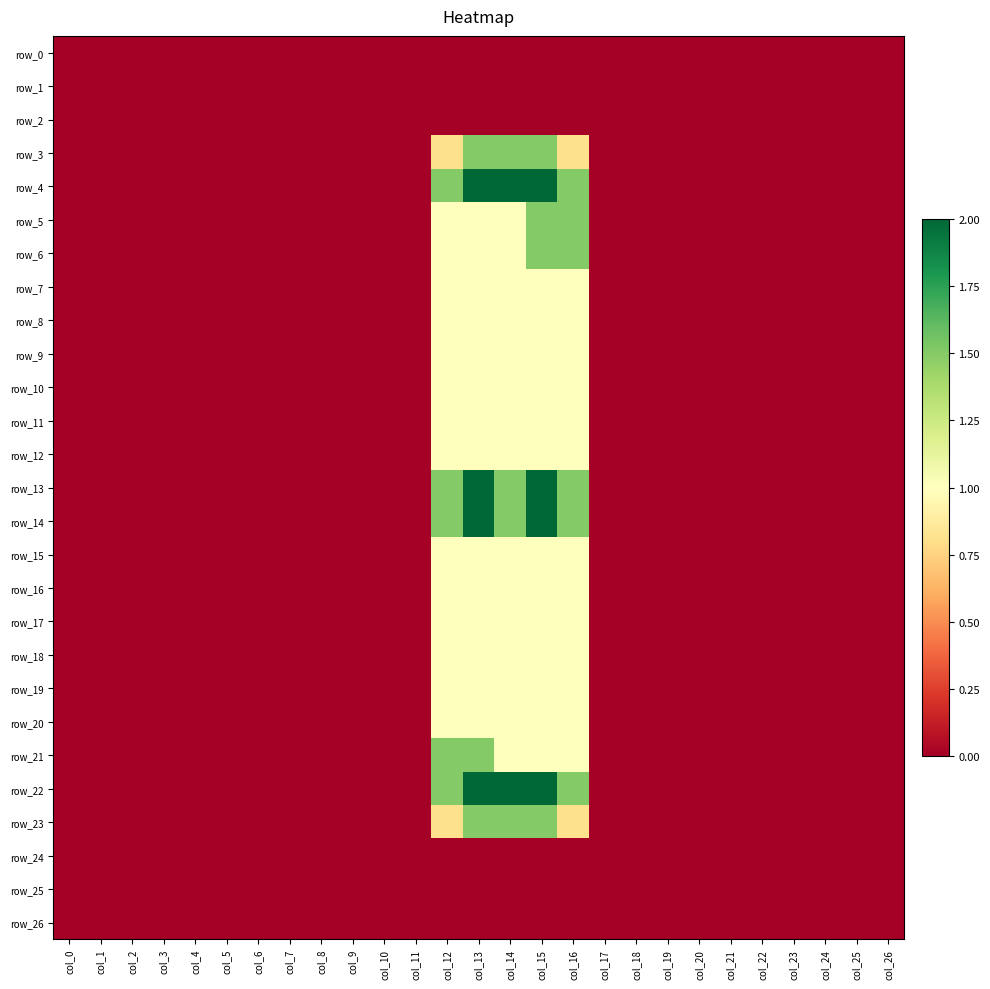

True or false: row_19 has a value of -0.7 at col_0.

False